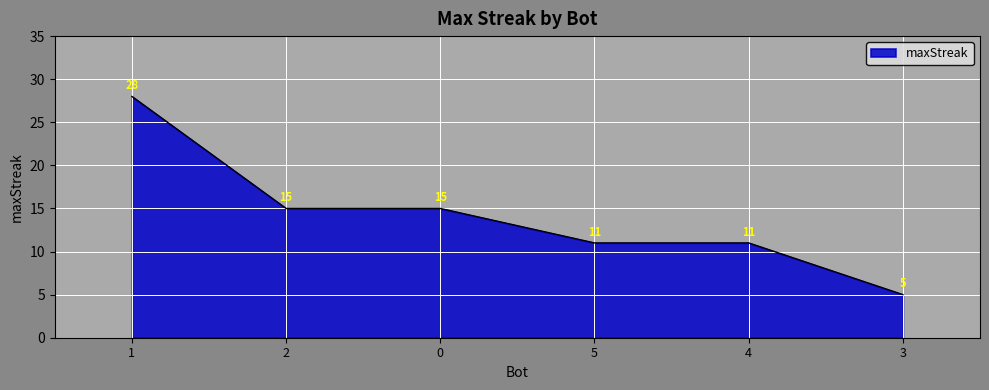

What is the greatest value displayed?

28